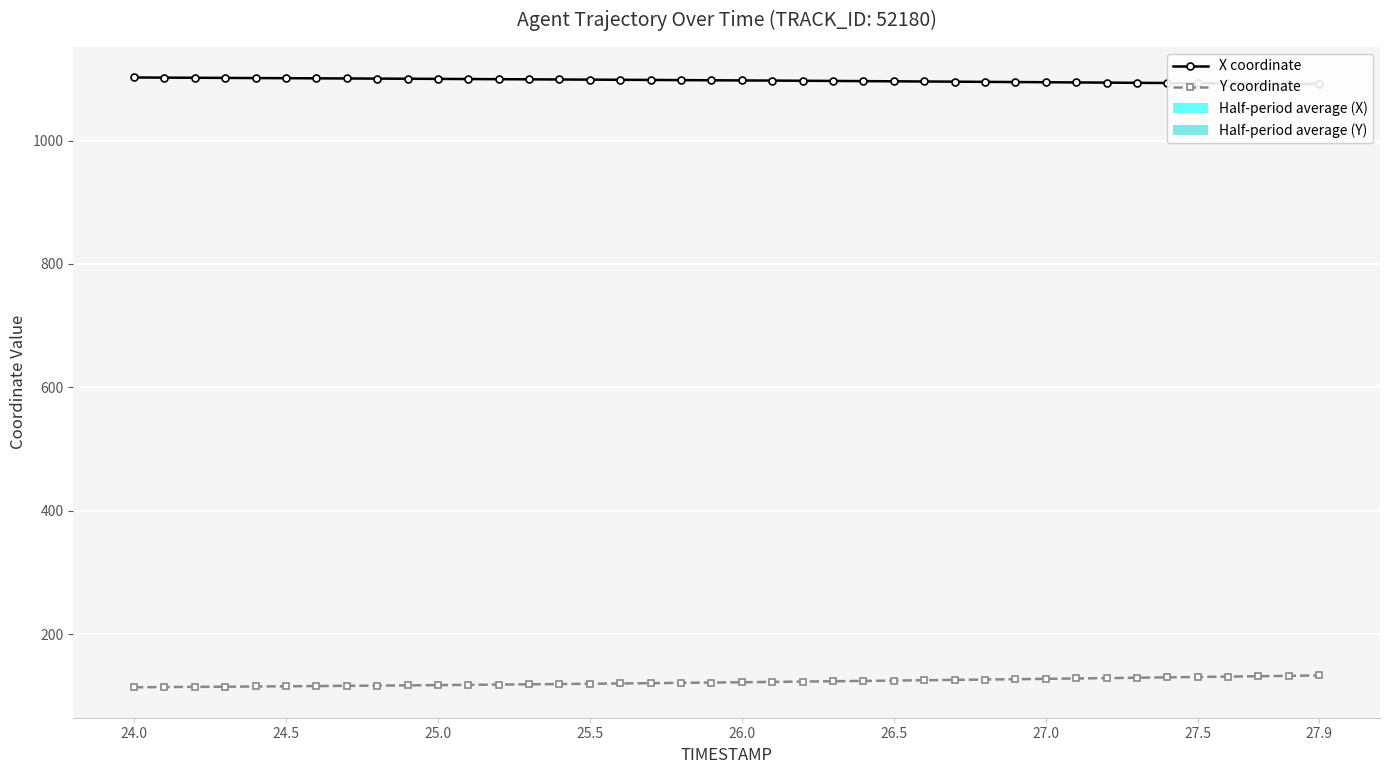

Which category has the highest value in the Y coordinate series?

27.9